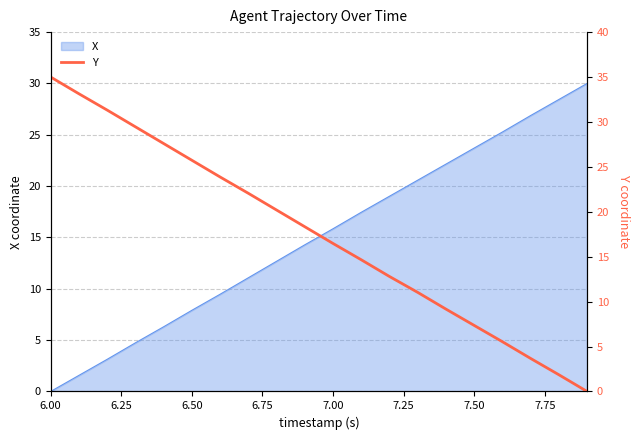

Where does the X series first go above 15?

7.00